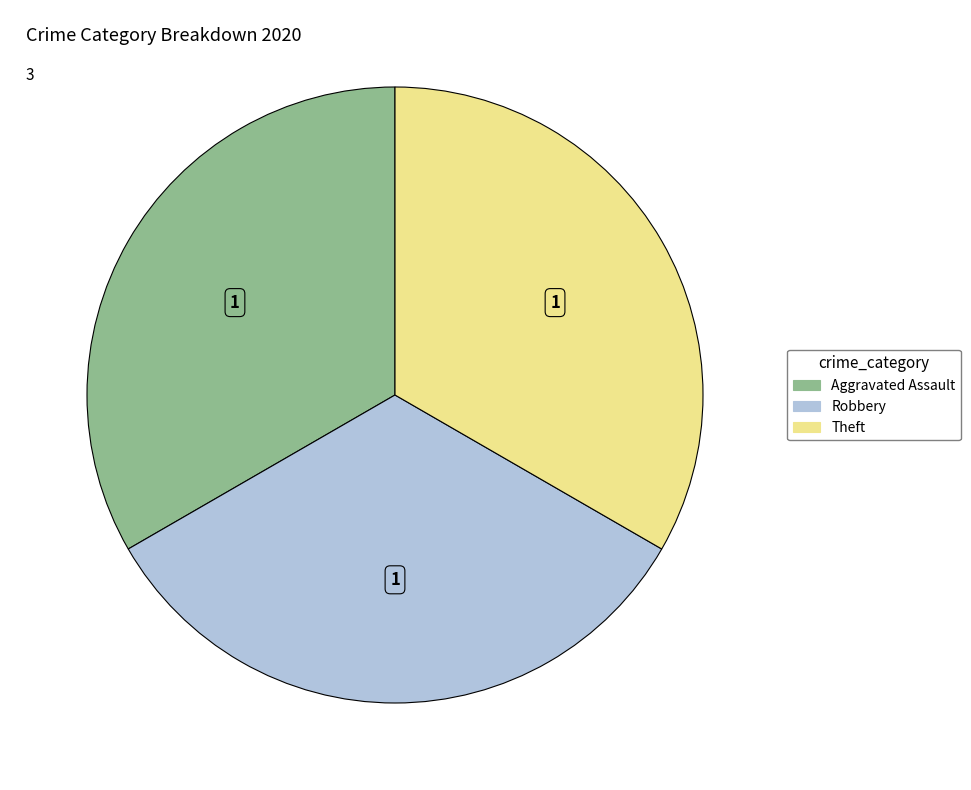

Does any single category account for the majority?

No